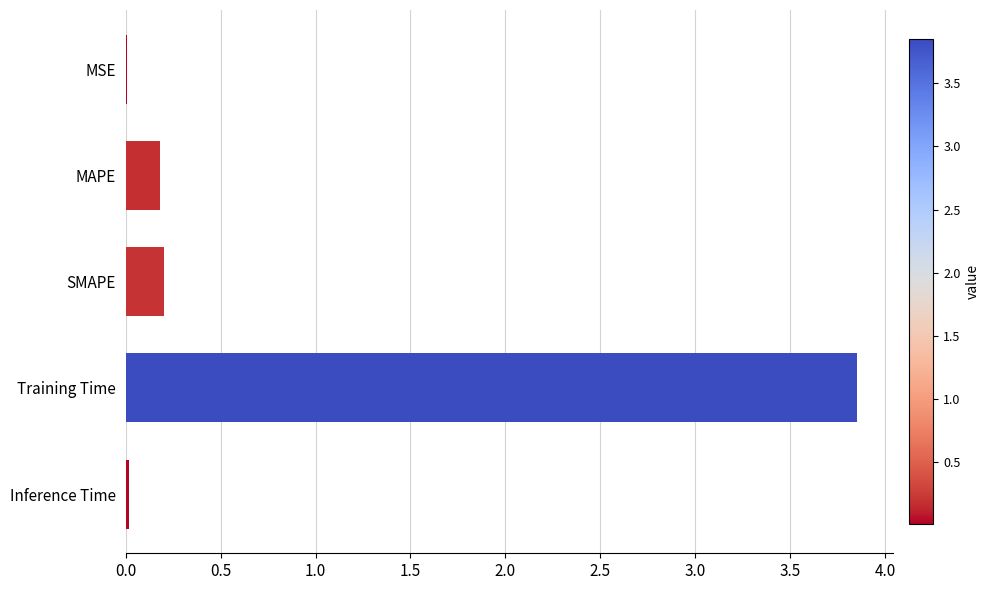

Which label corresponds to the largest value in the chart?

Training Time